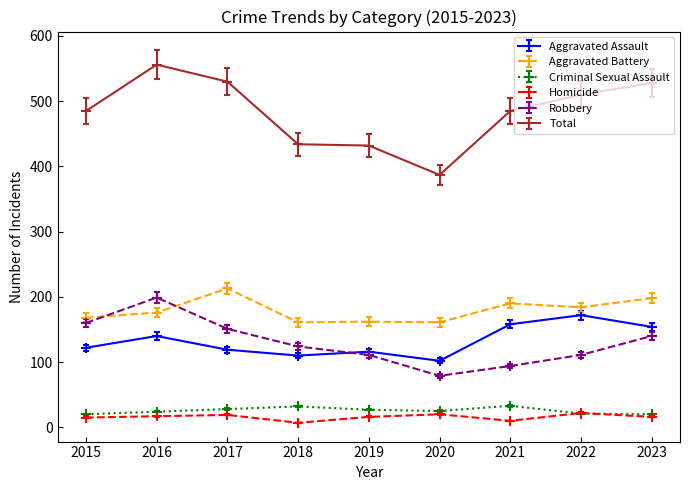

What value does the Aggravated Battery series have at 2017?

213